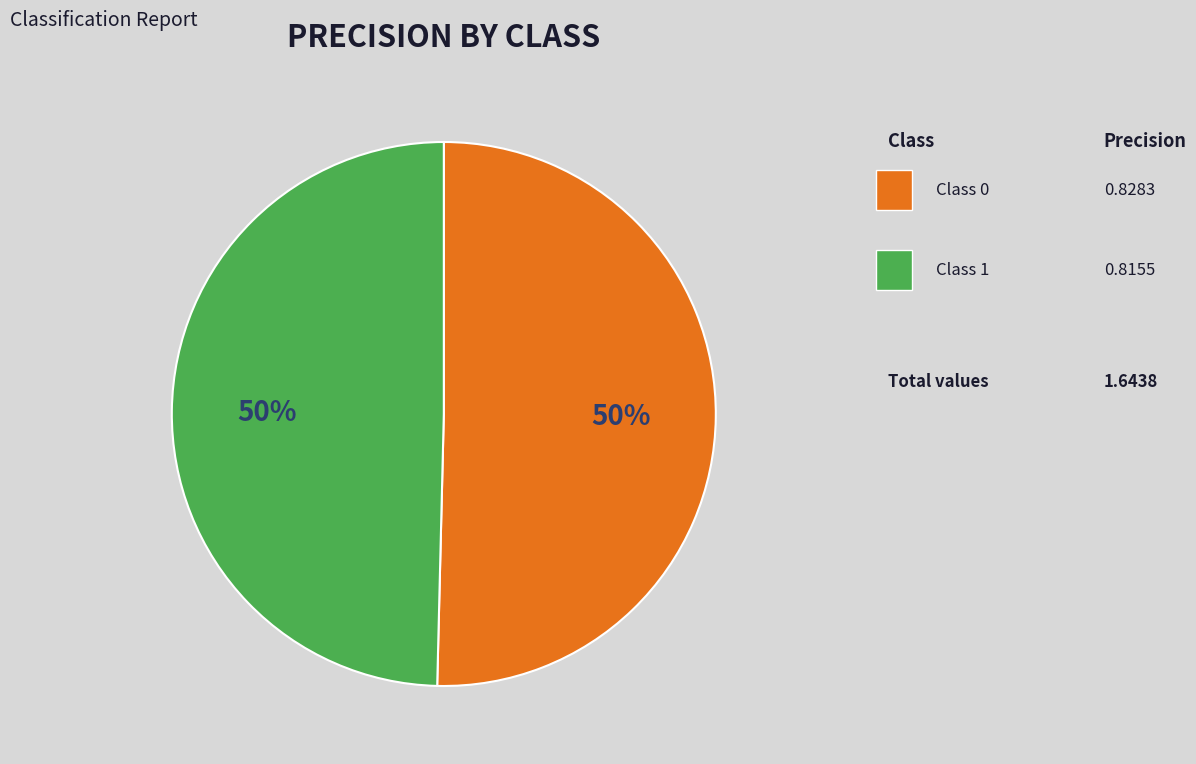

Which category has the smallest portion of the pie?

1